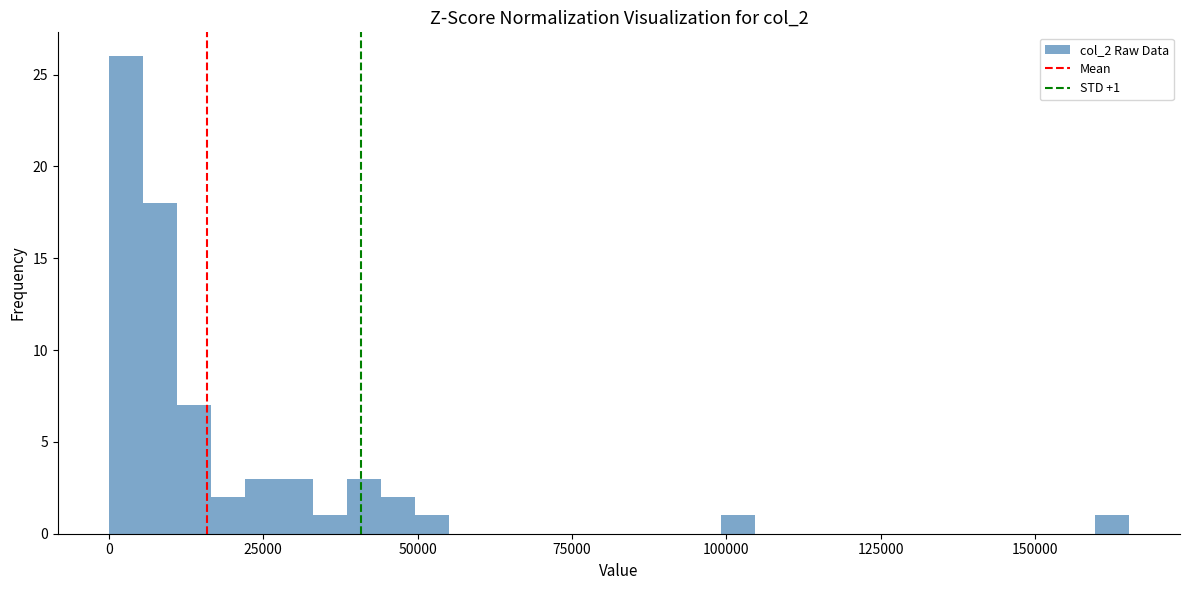

Read against the x-axis, roughly where is the centre of the tallest bar?

5000